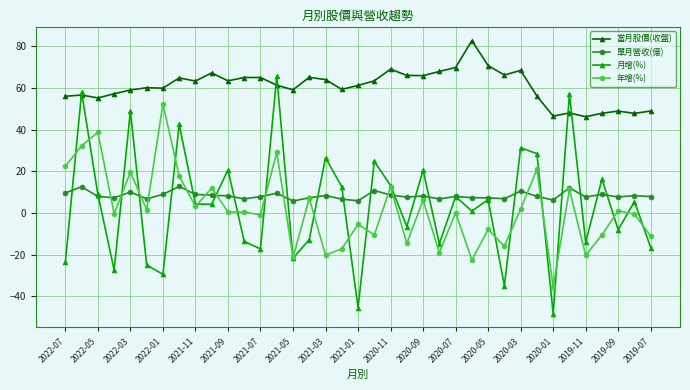

Which series has the largest range (max minus min)?

月增(%)